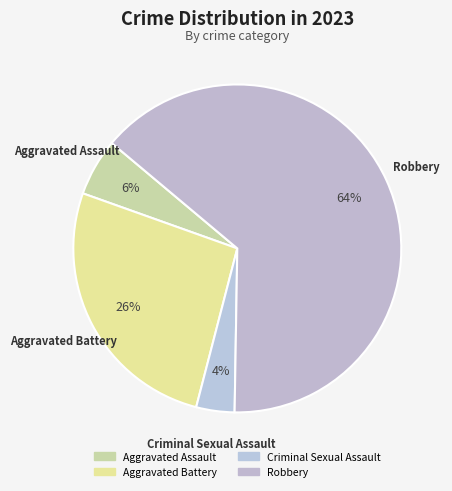

True or false: Criminal Sexual Assault accounts for 4% of the total.

True